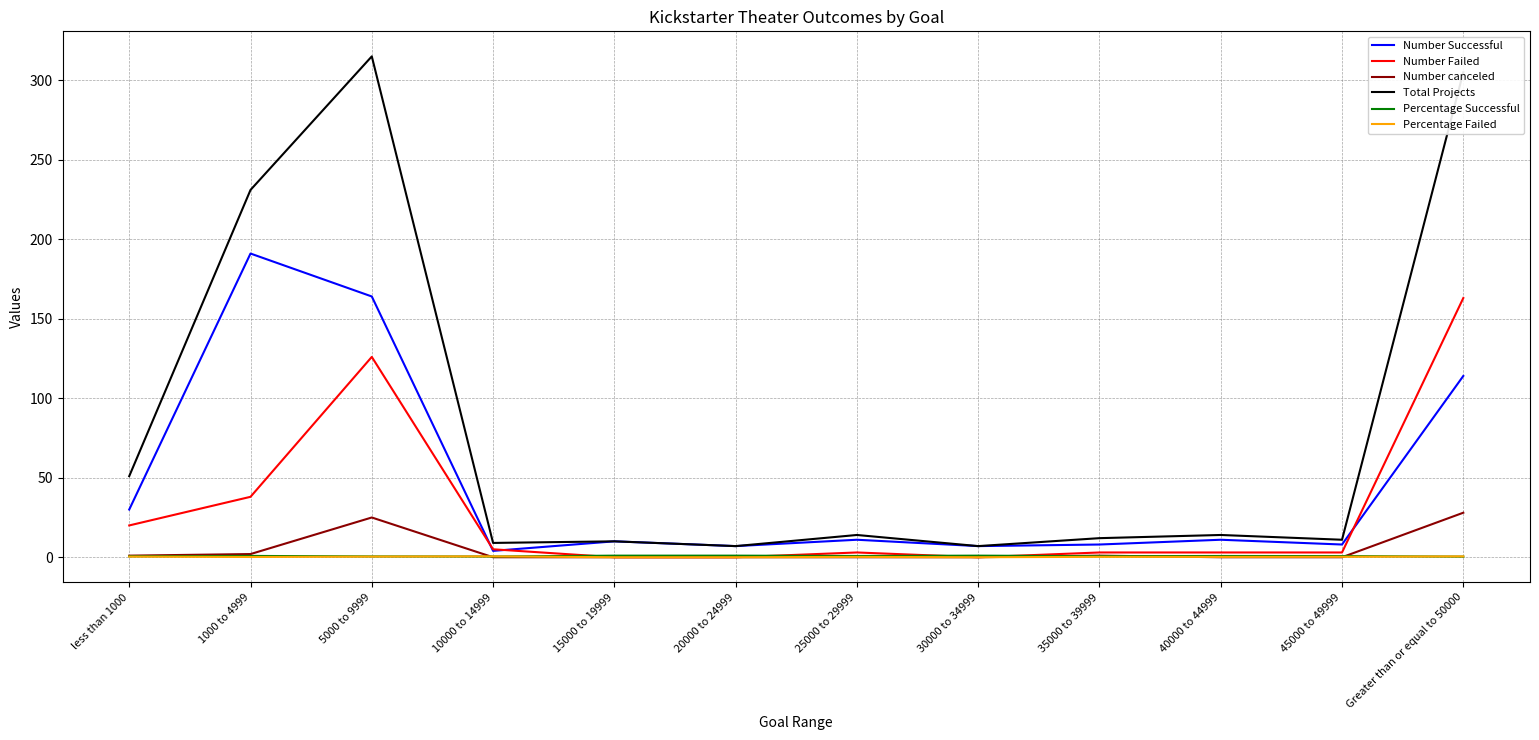

Which series has the widest spread of values?

Total Projects